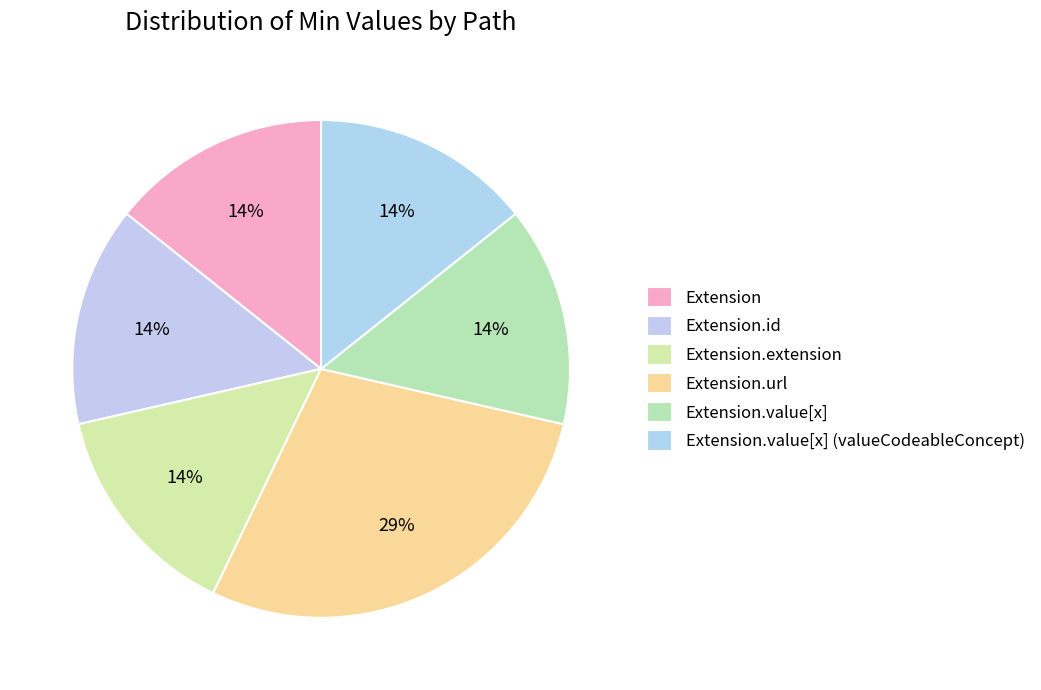

How many segments does this pie chart have?

6